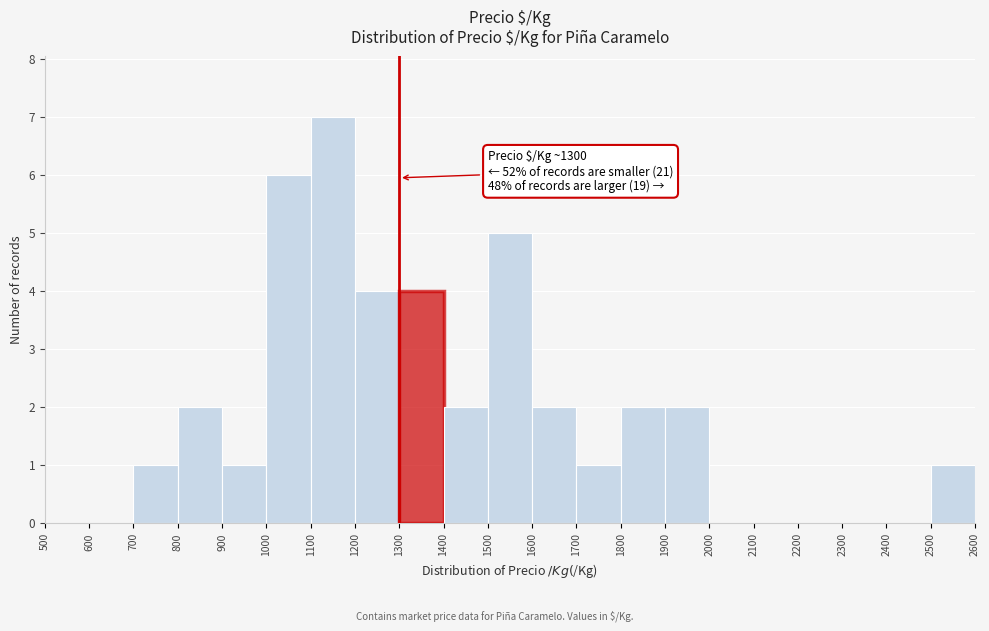

Over which range of the x-axis is the bar tallest?

1100 to 1200